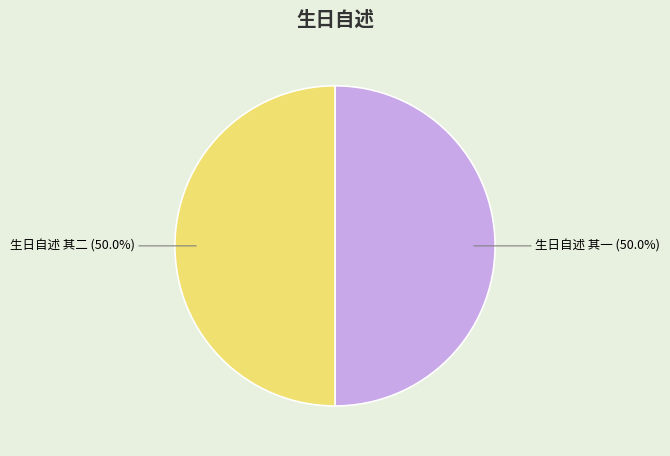

Count the number of slices in the pie.

2